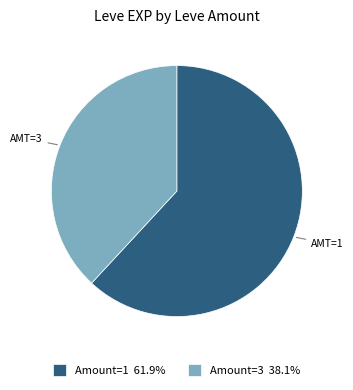

Is there a majority slice in this chart?

Yes